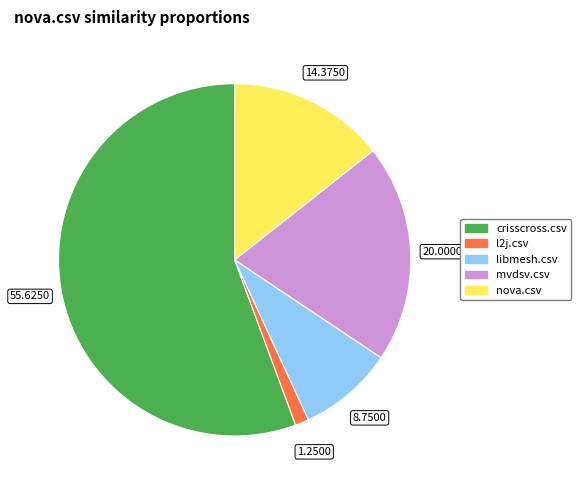

Is there a majority slice in this chart?

Yes